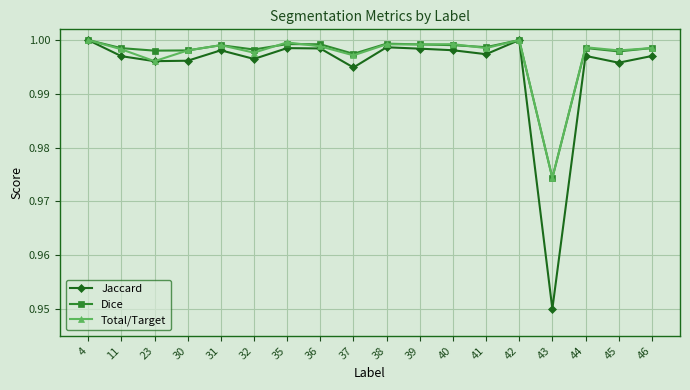

In Total/Target, how many points are lower than both neighbors (excluding endpoints)?

7